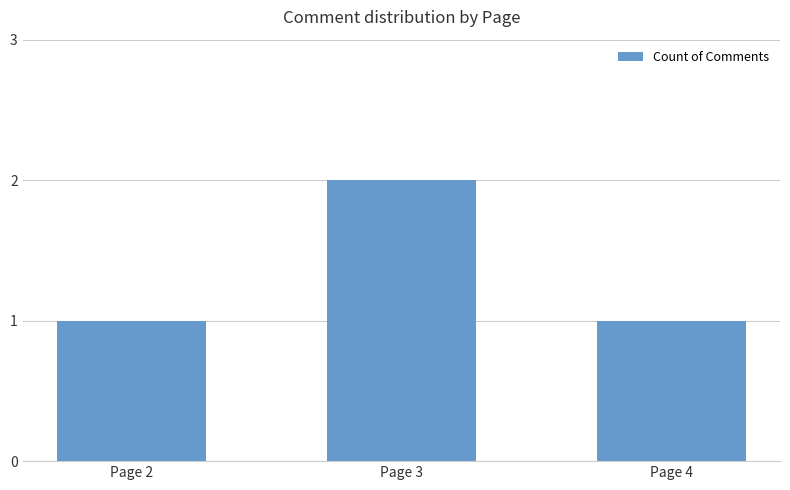

What is the difference between the maximum and minimum values?

1